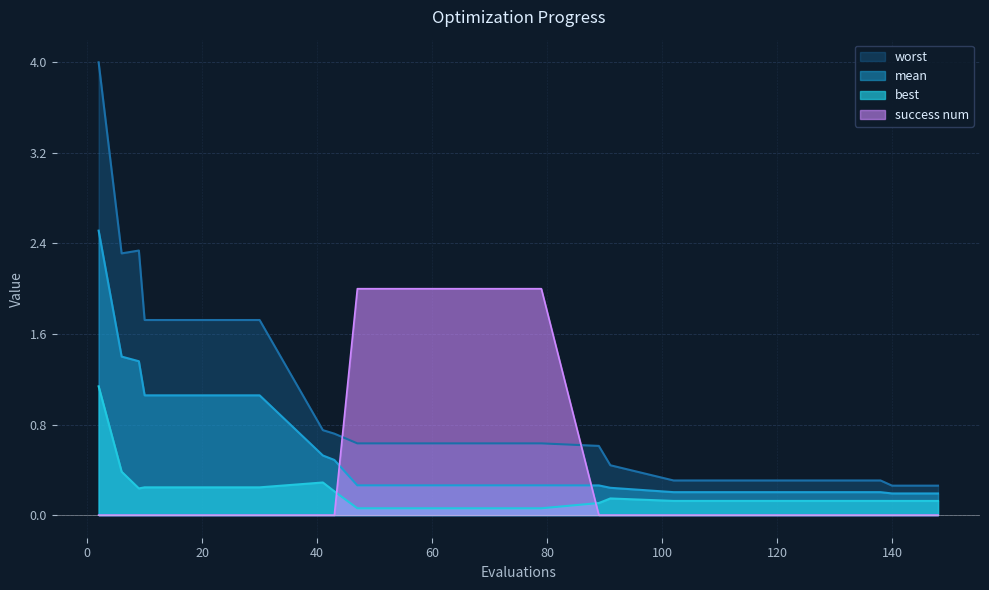

Is it true that worst equals 1.7 at 30?

True